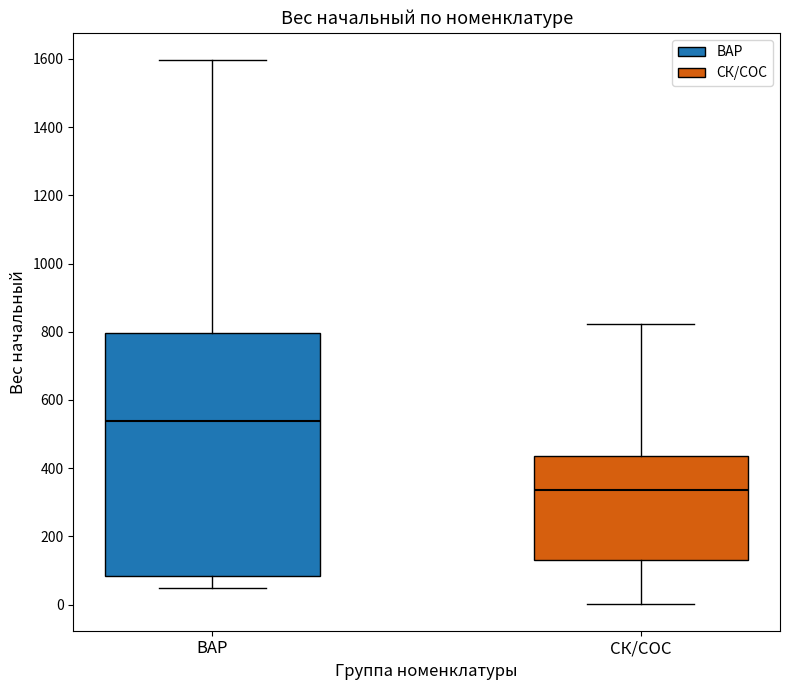

Where does the upper whisker of the box for ВАР end on the y-axis? The values are not printed on the chart, so give them approximately, as read against the axis.

1600